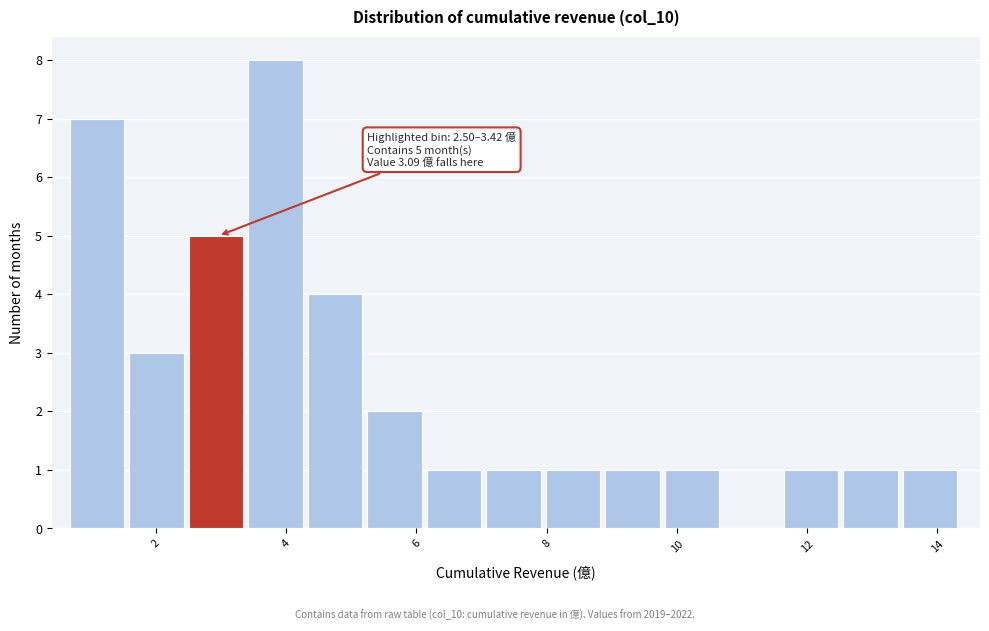

Which range on the x-axis has the tallest bar?

3.4 to 4.4